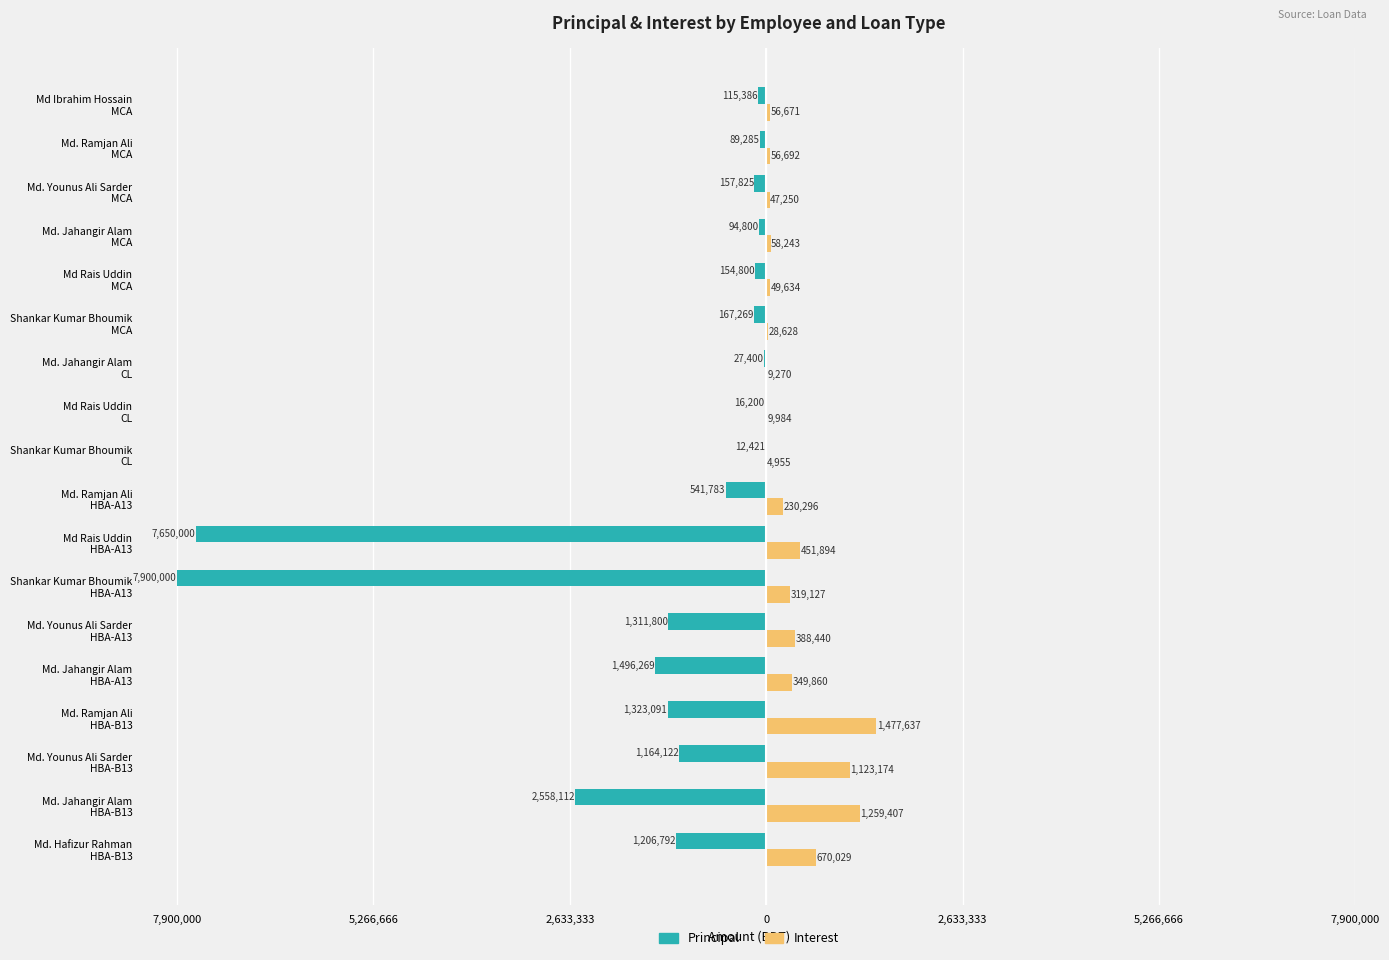

What are all the series names shown in the legend?

Principal, Interest